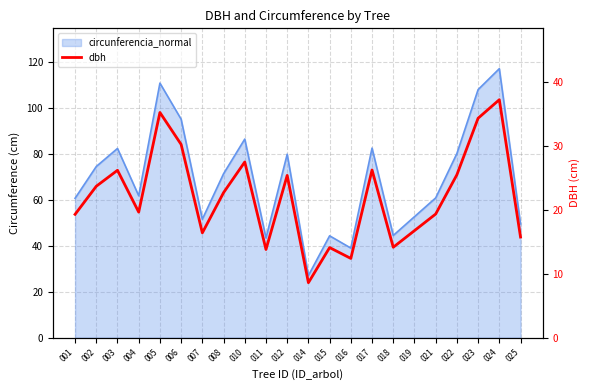

True or false: the data shows 38.9 at 012.

False